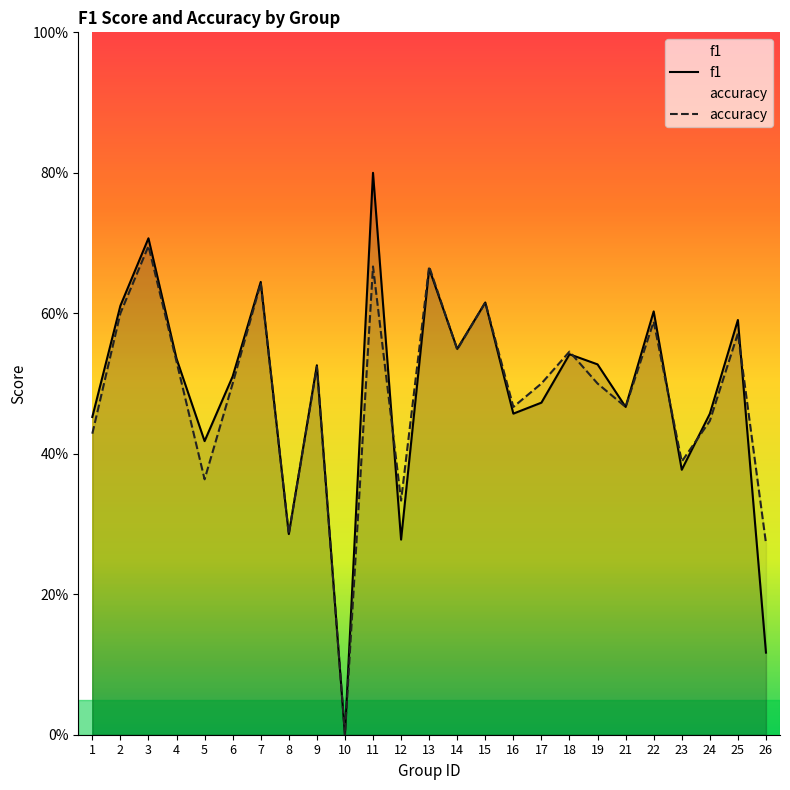

How many intersections are there between accuracy and f1?

6